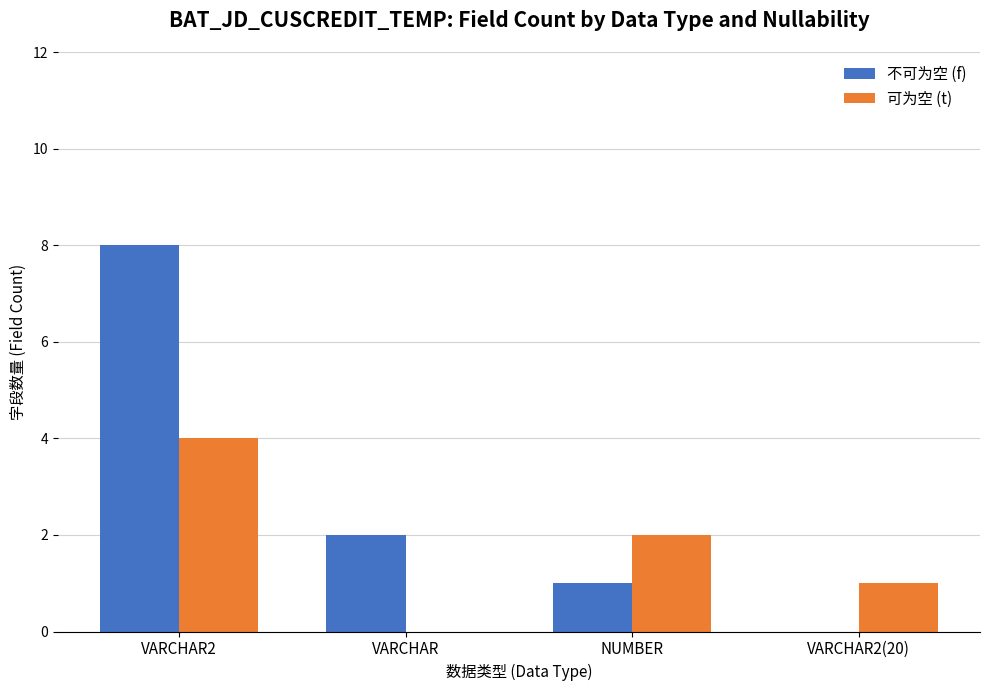

What is the highest value of the 不可为空 (f) series?

8